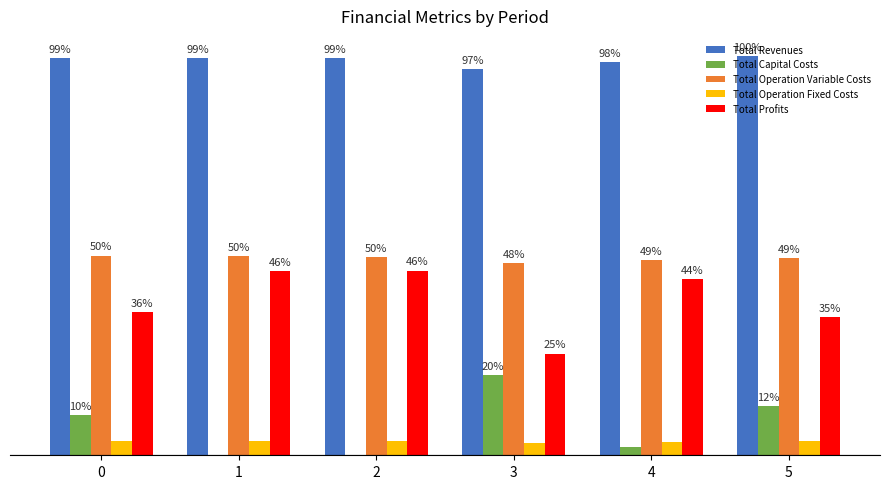

Where is Total Operation Variable Costs nearest to the value 666932?

4